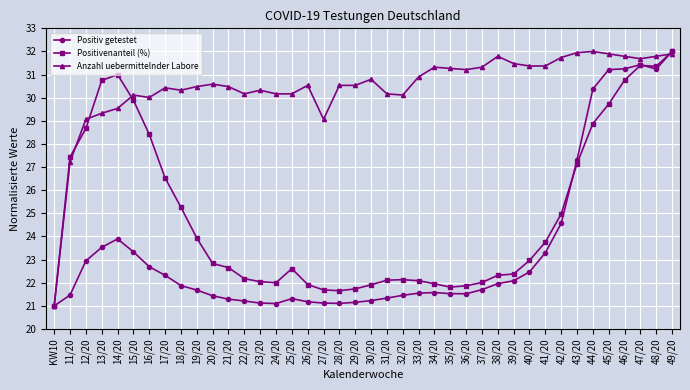

At how many categories does at least one series exceed 25?

39